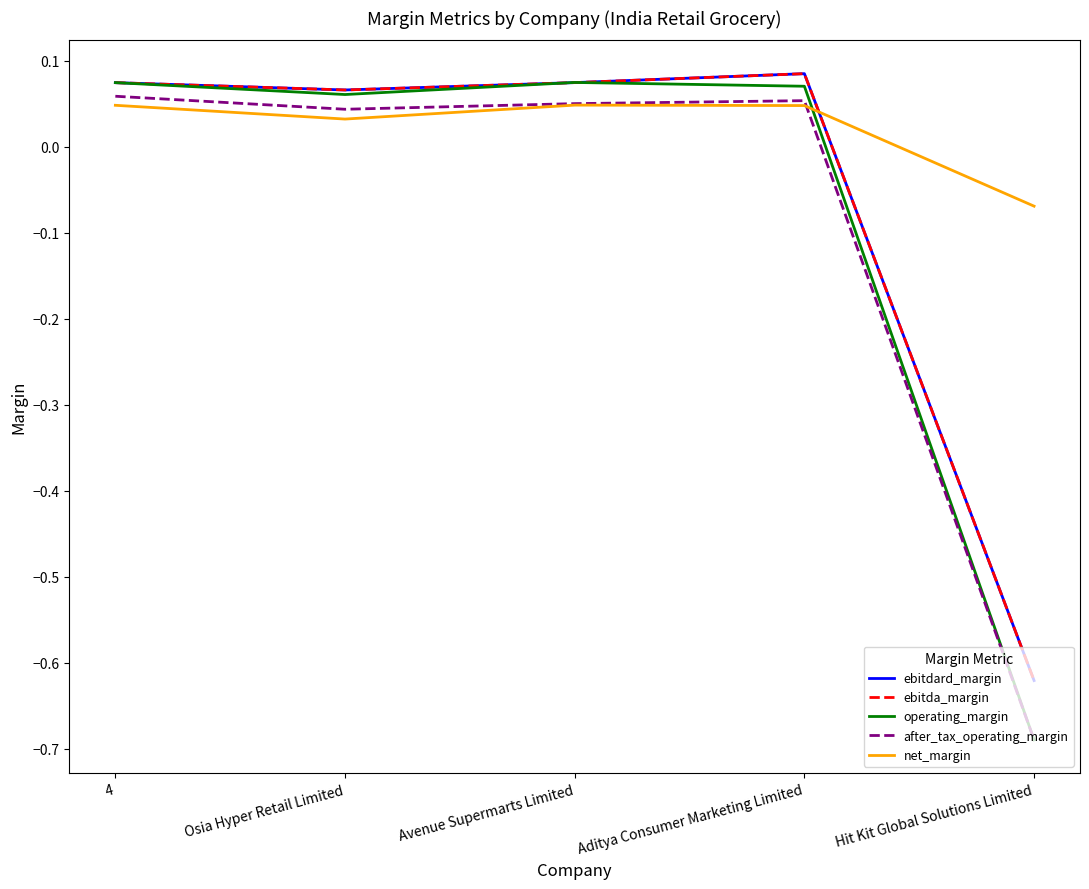

The ebitda_margin series shows 0.1 at Aditya Consumer Marketing Limited. True or false?

True